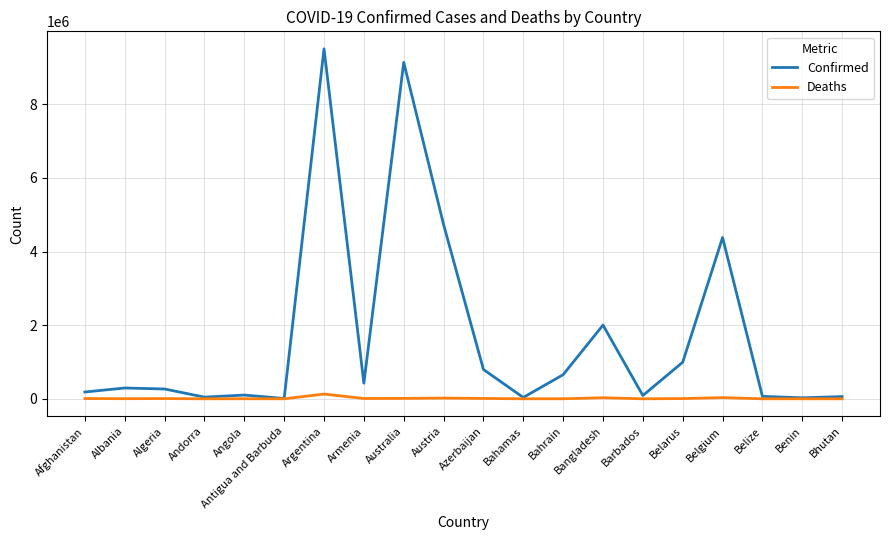

Between Andorra and Argentina, which series saw the biggest shift?

Confirmed